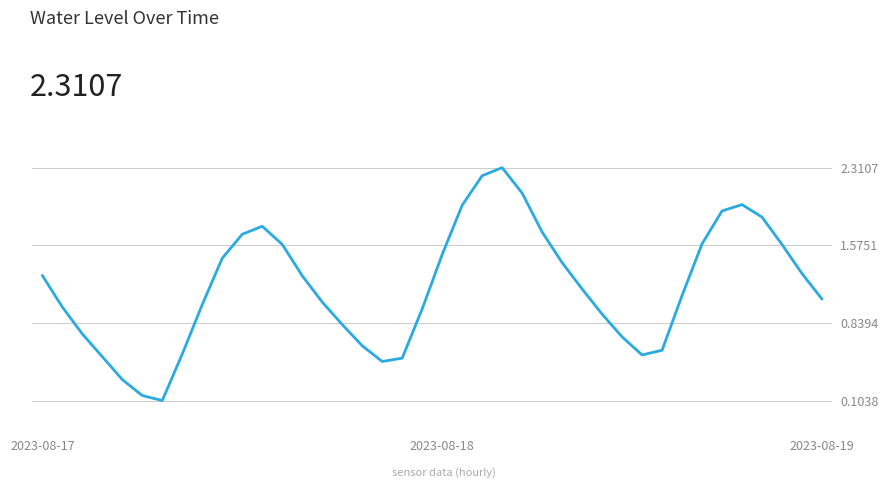

Where is the first local minimum?

6